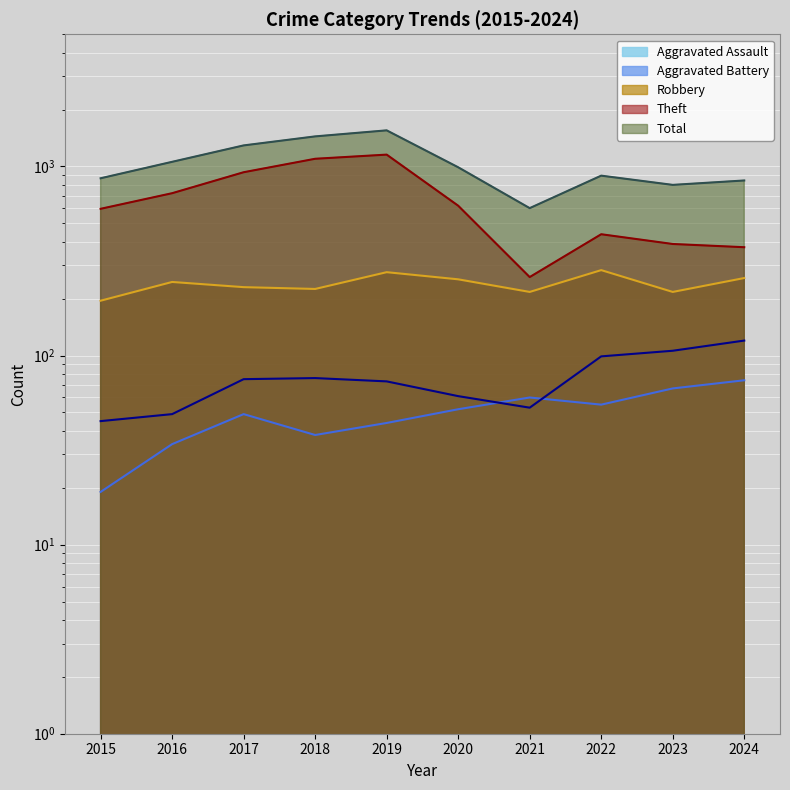

What is the difference between the Robbery values at 2020 and 2021?

36